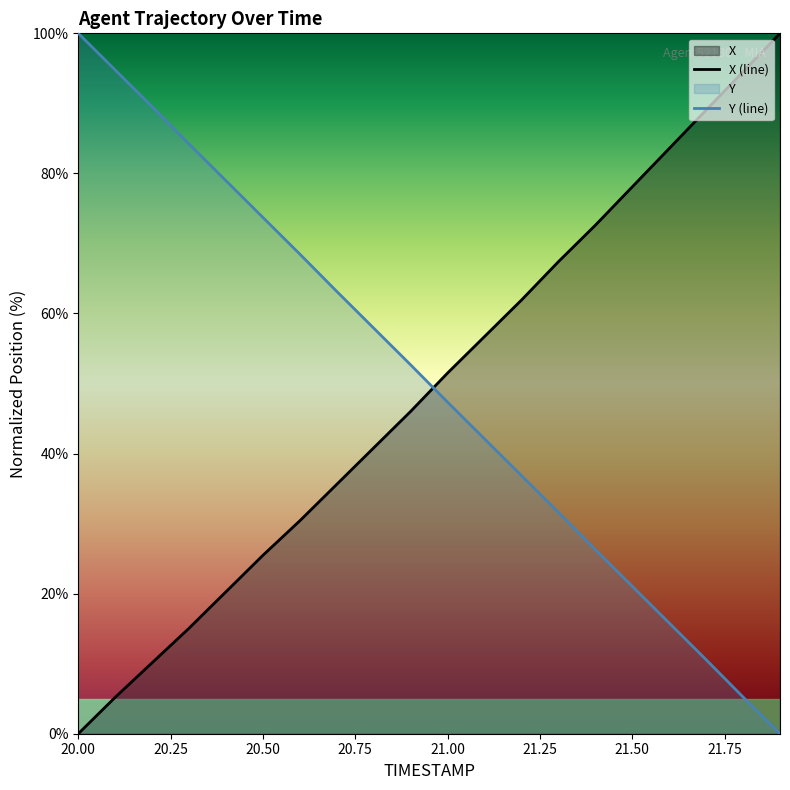

What is the sum of the X values at 20.8 and 21.4?

113.4